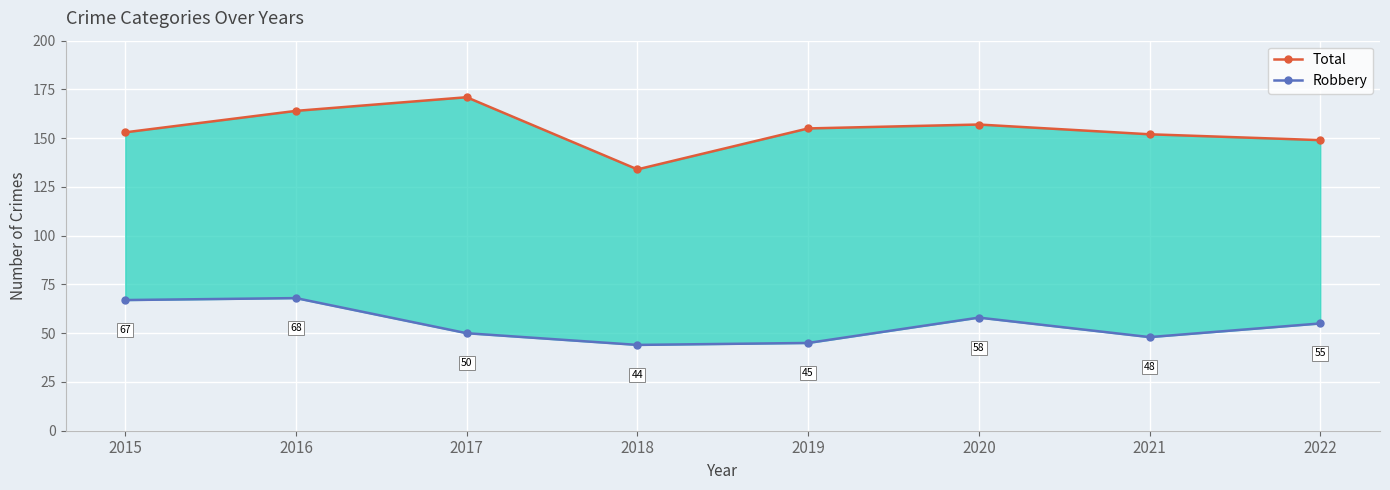

Reading left to right, transcribe all the data shown in this chart.

Total: 153	164	171	134	155	157	152	149
Robbery: 67	68	50	44	45	58	48	55